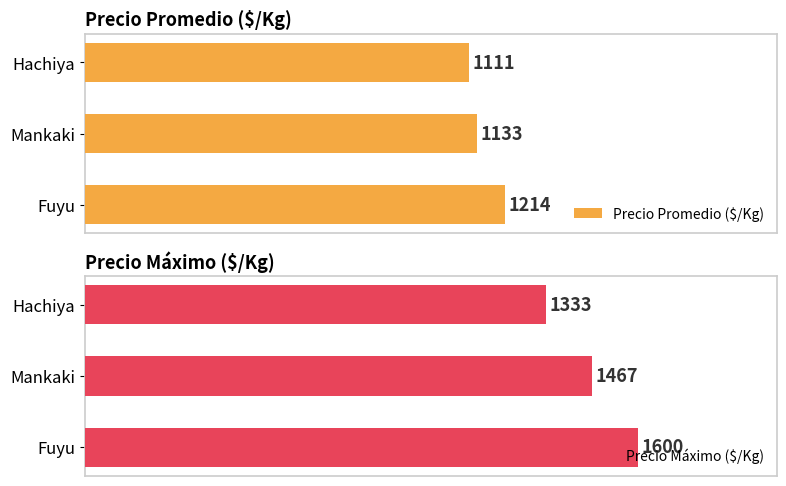

What is the difference between the maximum and minimum values in the Precio Promedio ($/Kg) series?

103